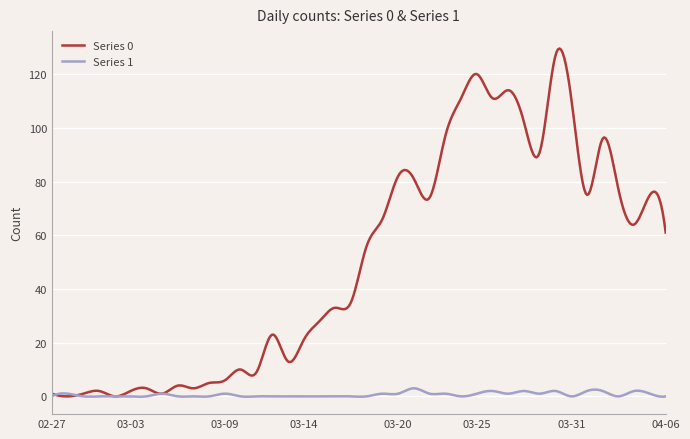

What is the greatest value displayed?

129.5